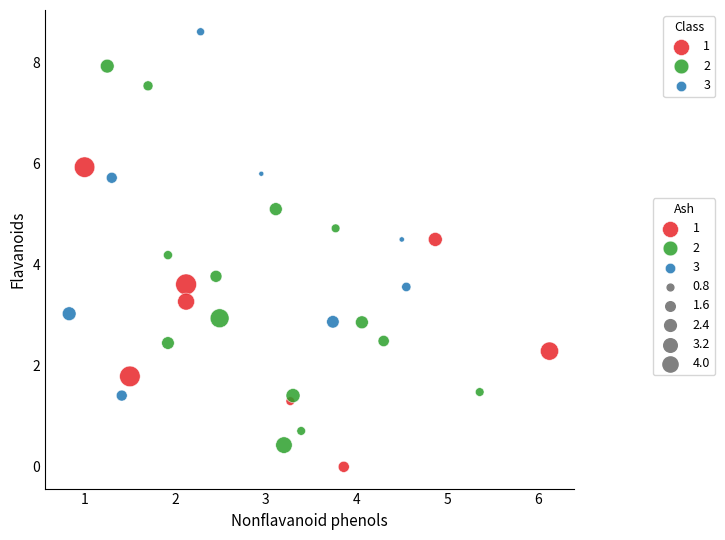

Which series contains the highest Y value?

3